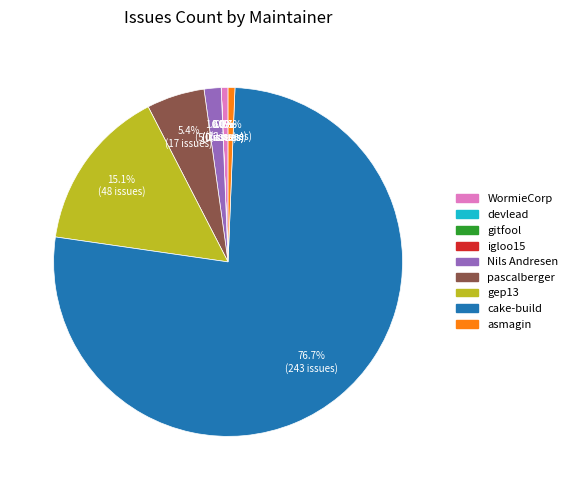

To the nearest percent, what portion does cake-build represent?

77%